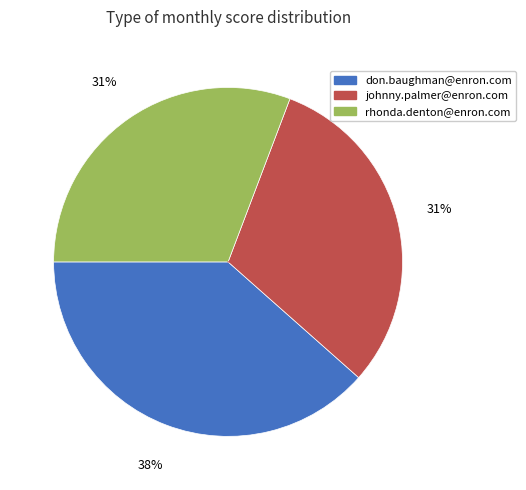

To the nearest percent, what portion does rhonda.denton@enron.com represent?

31%